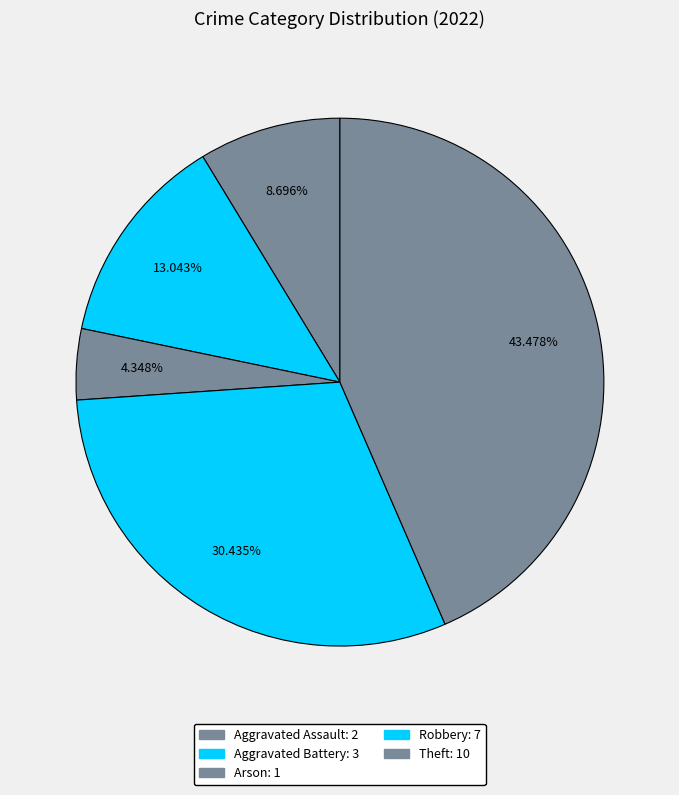

Count the number of slices in the pie.

5